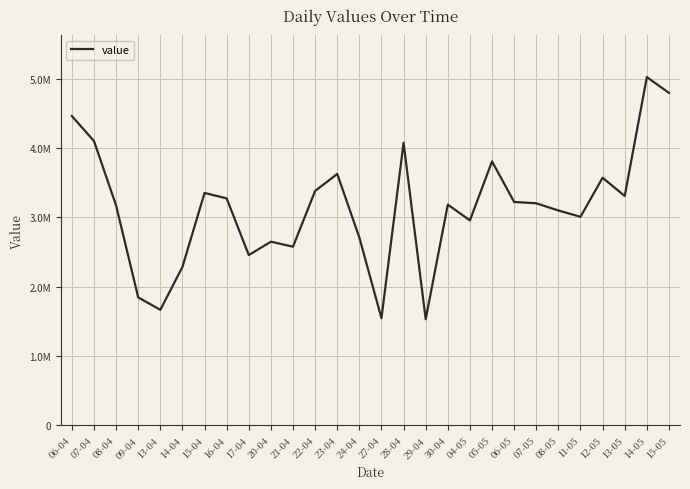

What is the label of the 21st point from the right?

16-04